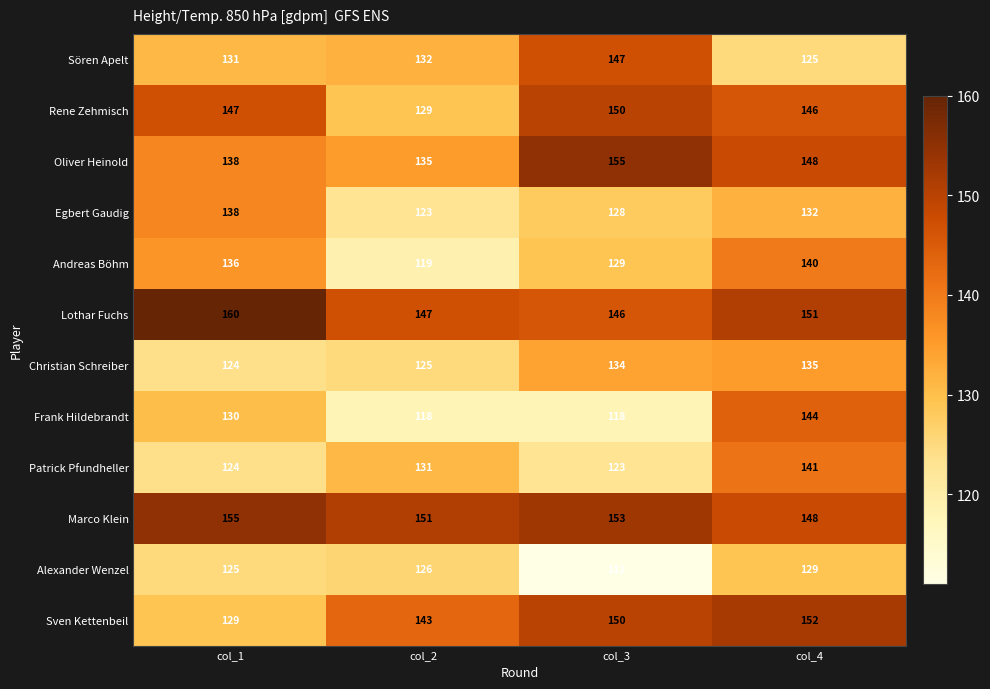

True or false: Rene Zehmisch has a value of 258 at col_3.

False